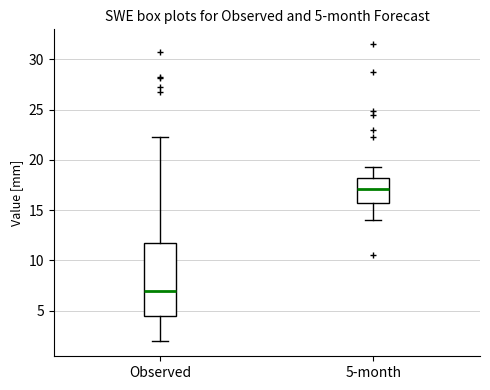

Which box is the tallest, from its lower edge to its upper edge?

Observed